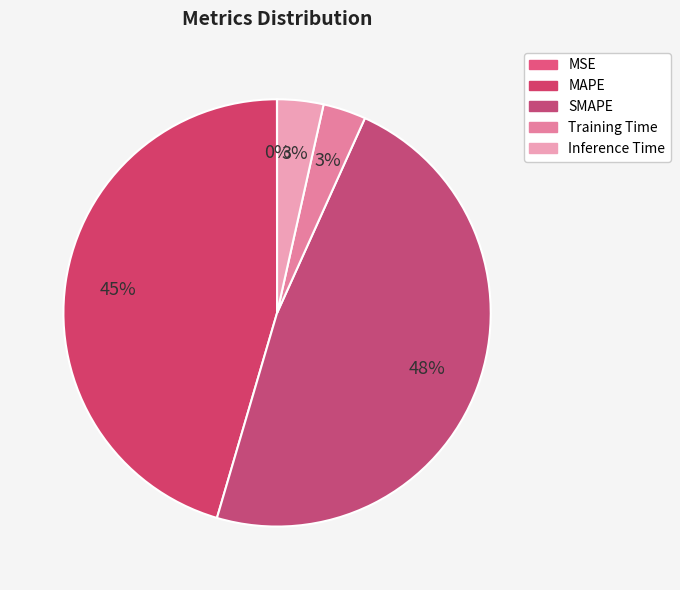

To the nearest percent, what portion does Inference Time represent?

3%